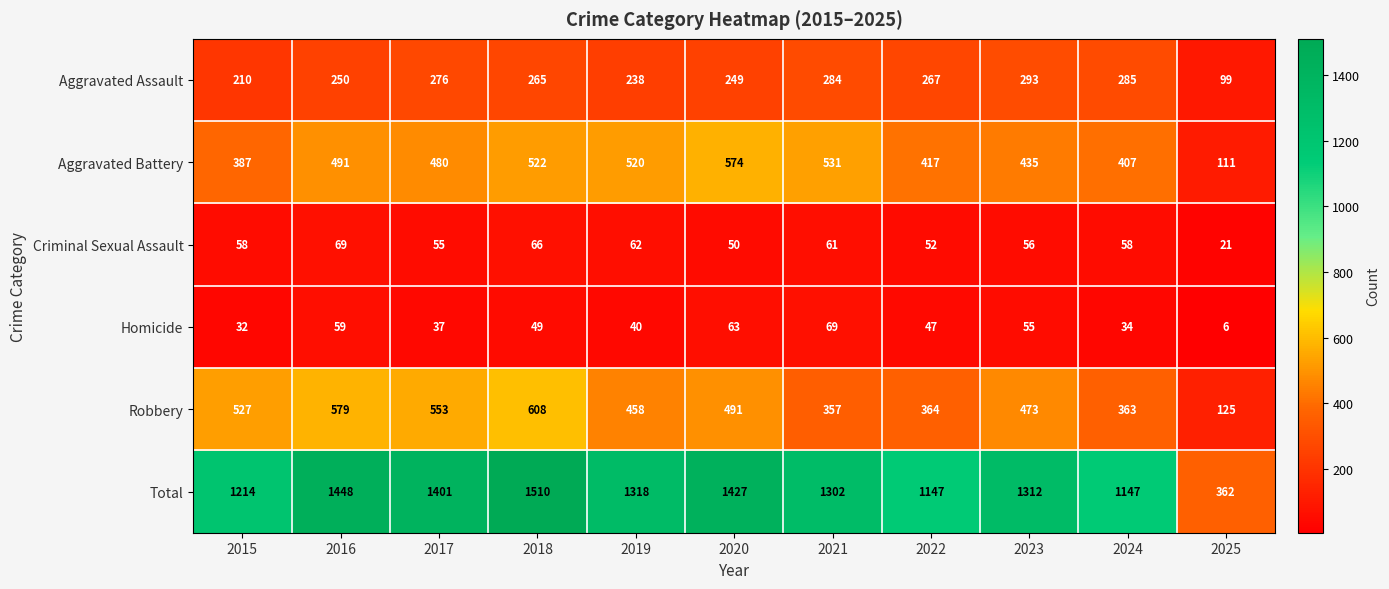

True or false: Total has a value of 2322 at 2018.

False